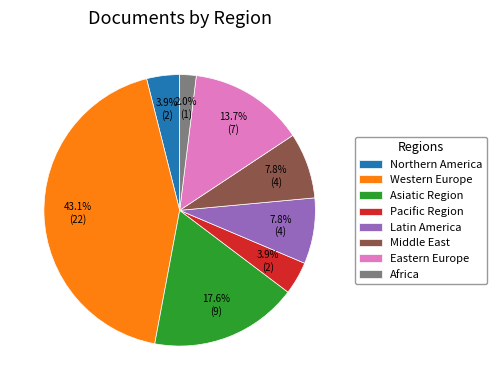

The Middle East slice represents 1% of the pie. True or false?

False